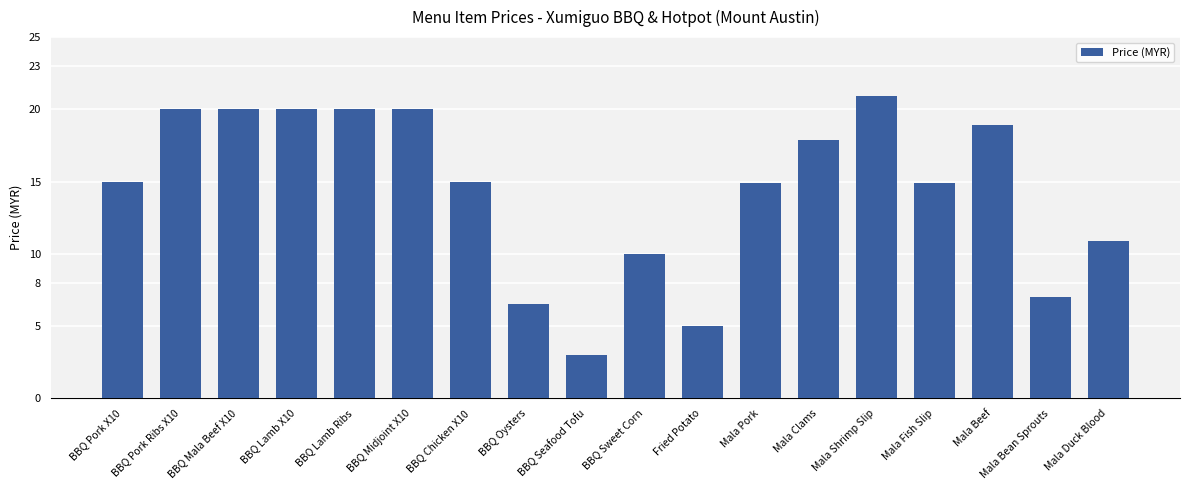

The chart shows a value of 9.9 at BBQ Oysters. True or false?

False